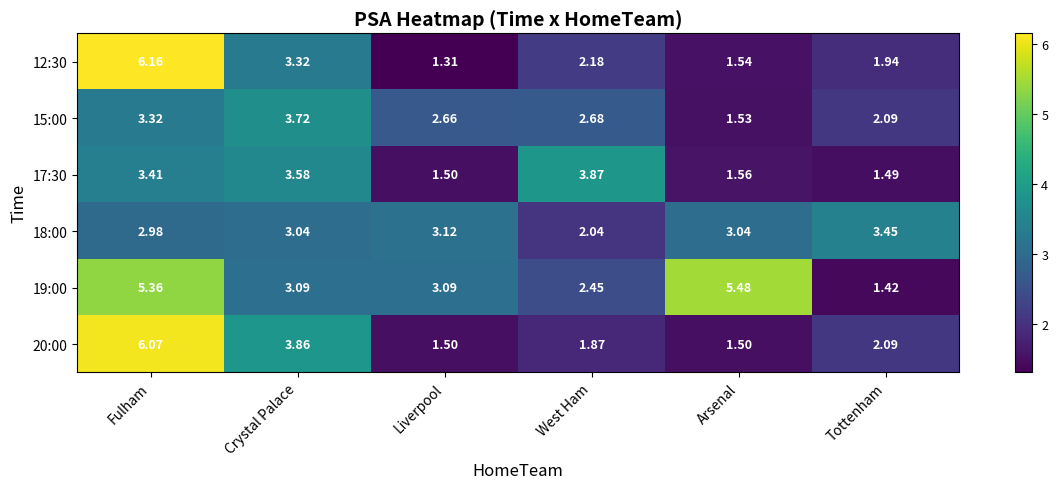

List the series in order of their peak value, highest first.

12:30, 20:00, 19:00, 17:30, 15:00, 18:00